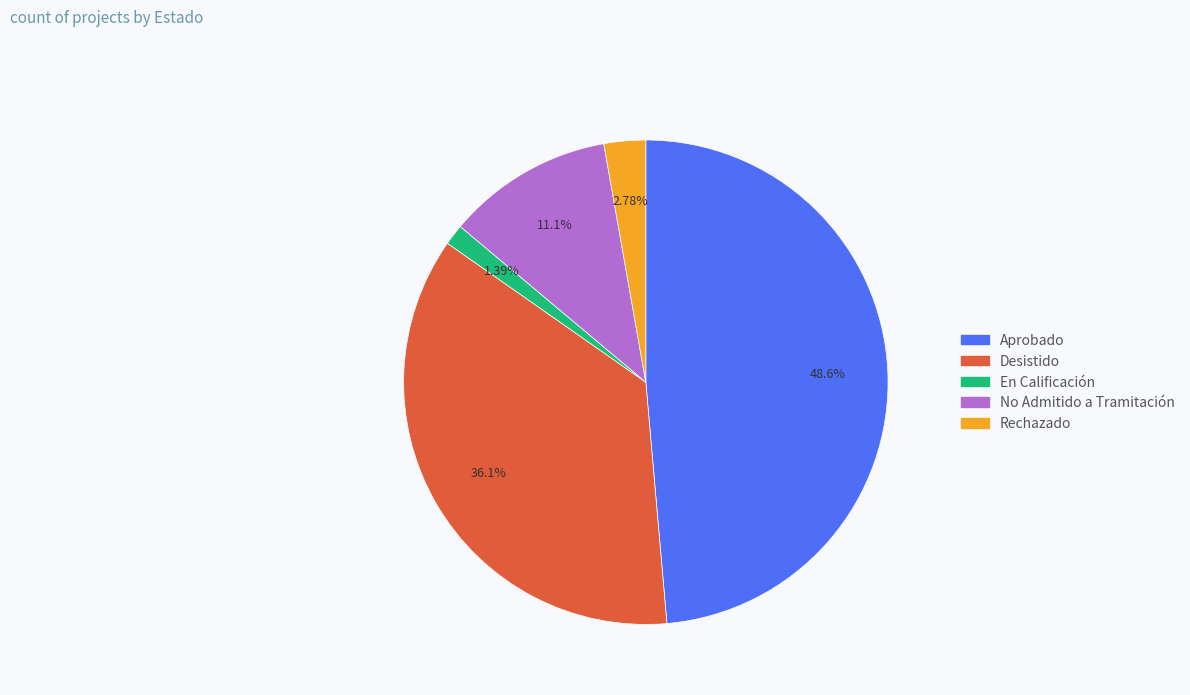

What is the smallest slice in the pie chart?

En Calificación